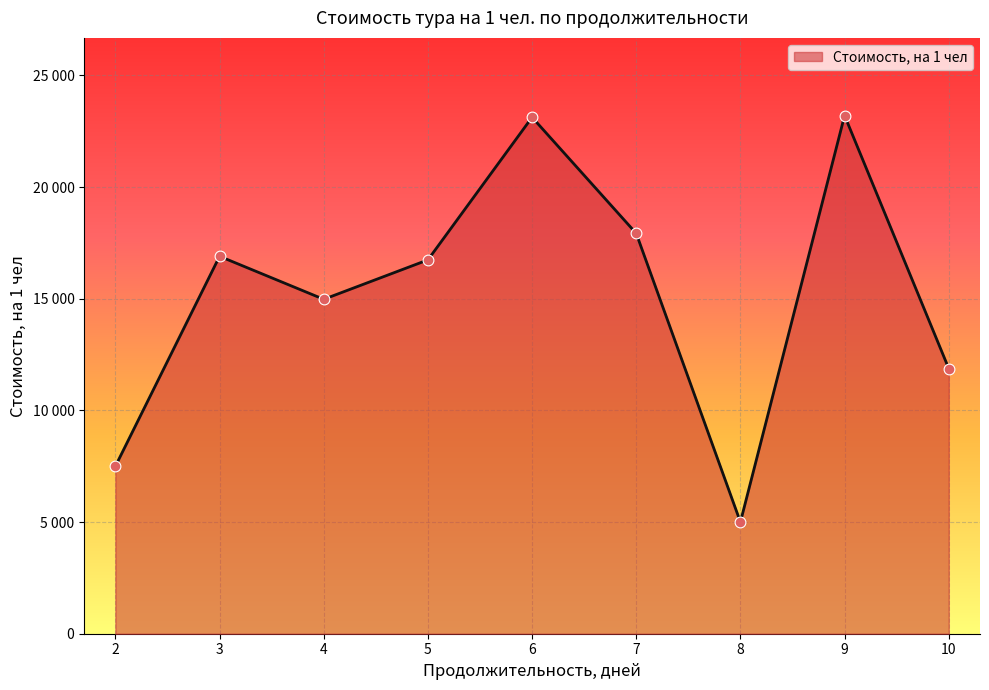

Does the chart have visible grid lines?

Yes